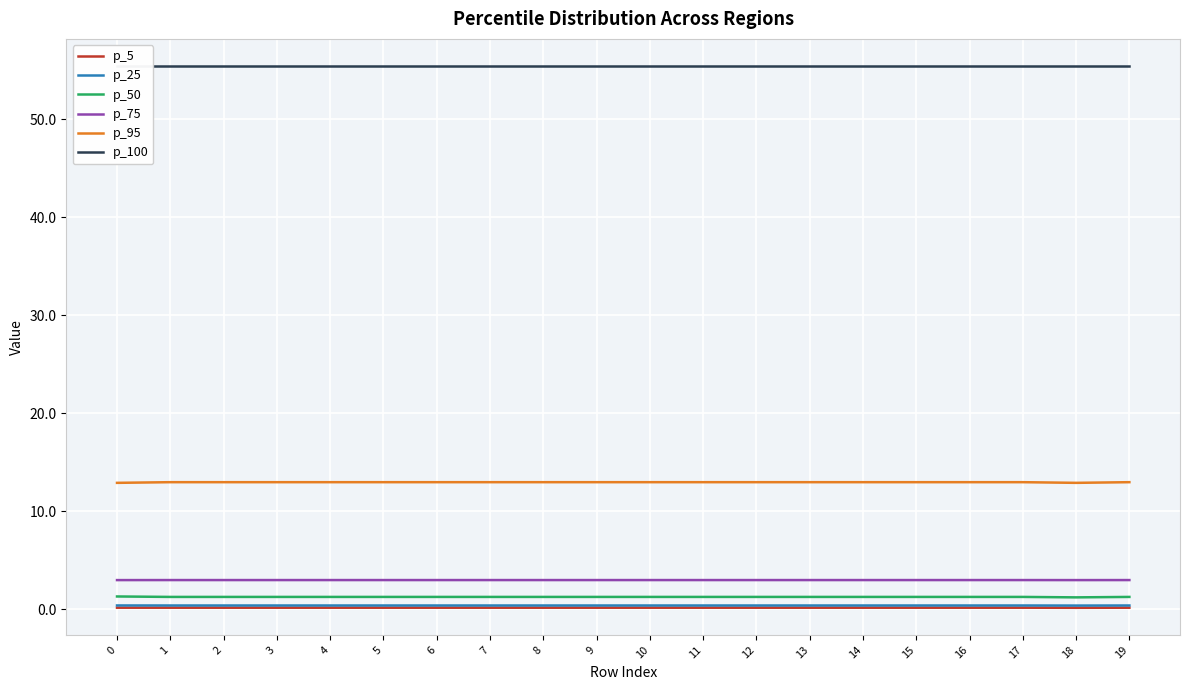

The value of p_95 at 16 is 7.7. True or false?

False